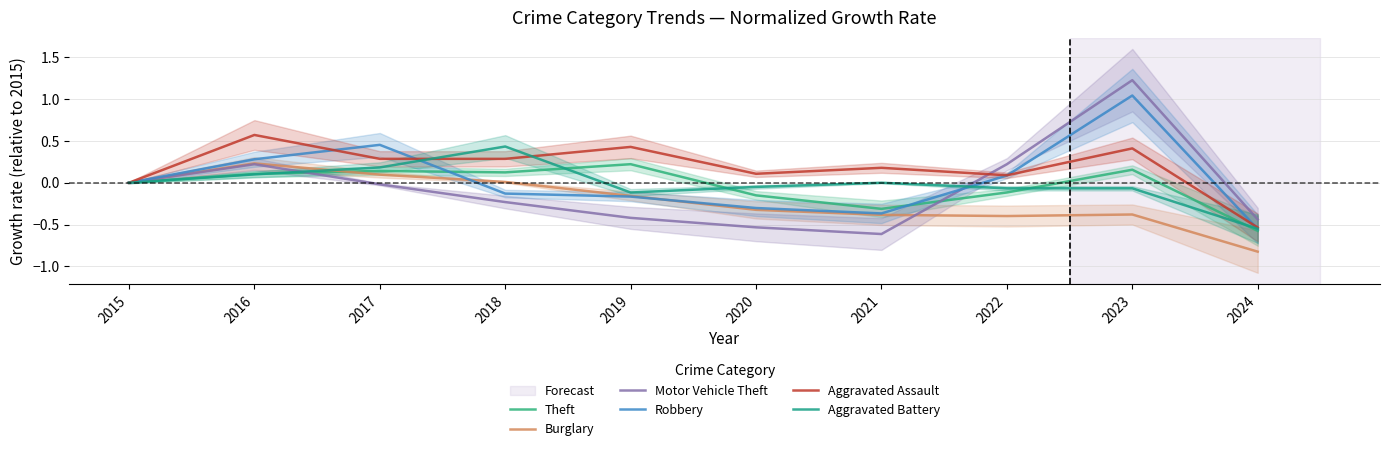

What is the average value of the Burglary series?

-0.2